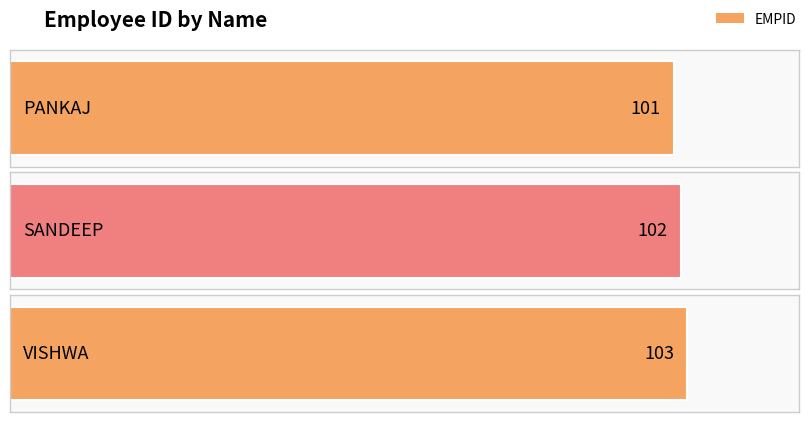

Reading left to right, list all the values displayed in this chart.

101	102	103